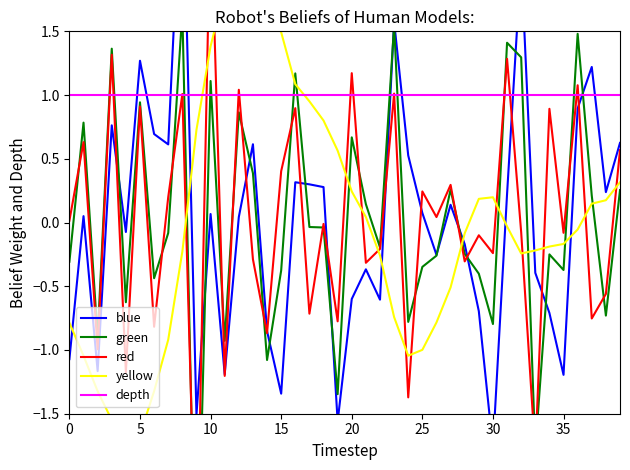

What is the label of the 14th point from the left?

13